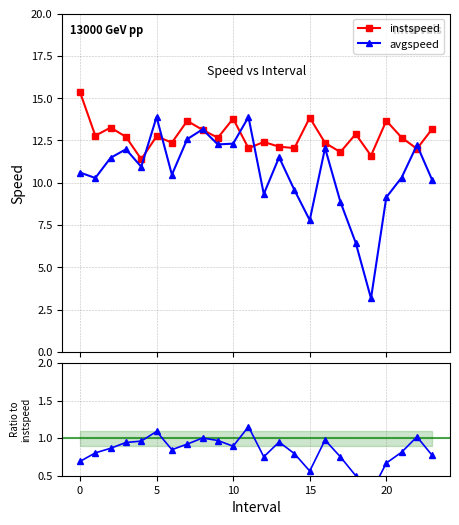

Where do avgspeed and instspeed first cross each other?

4 and 5